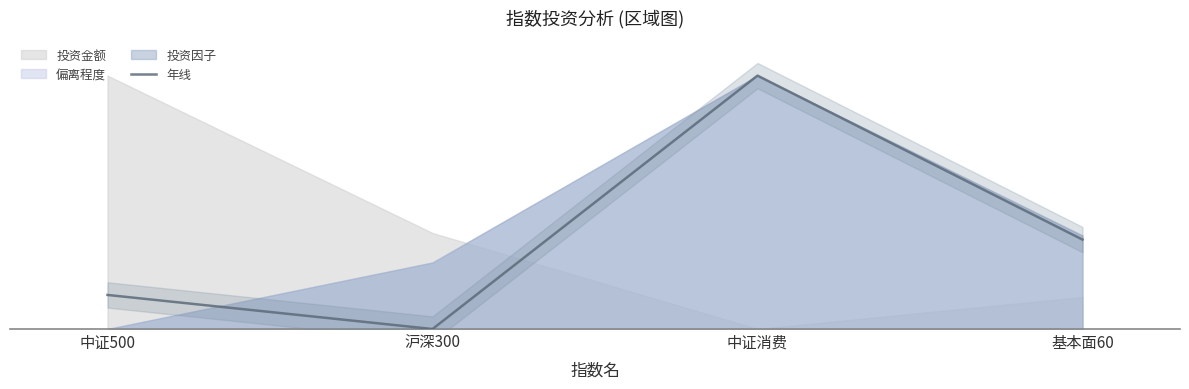

What is the change in value from 中证500 to 基本面60?

+21.8